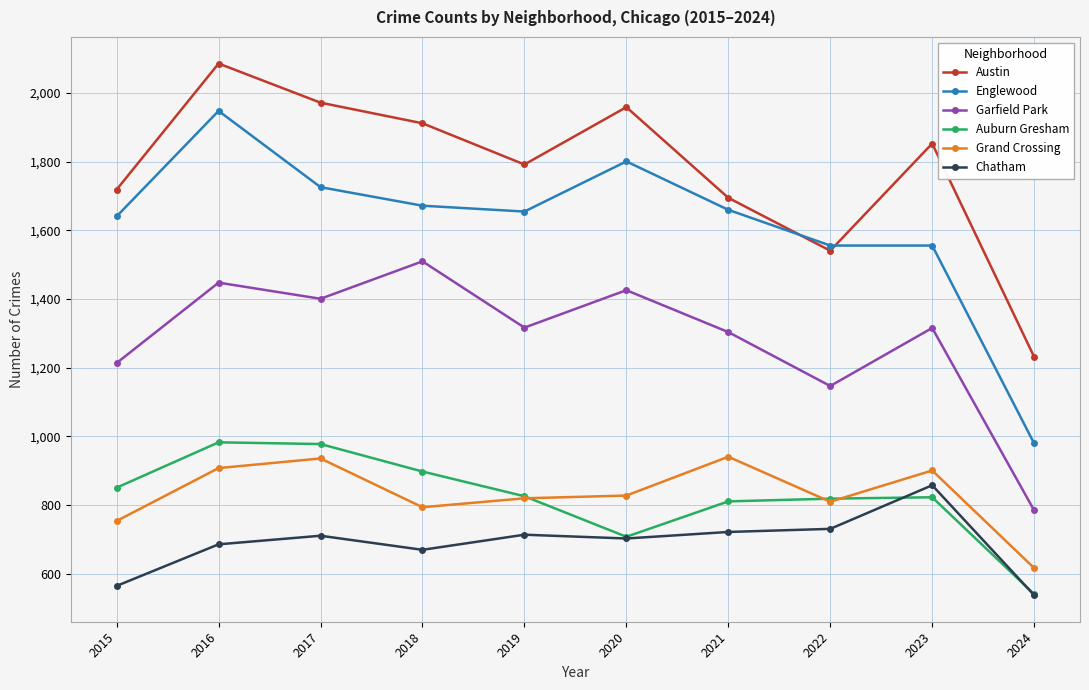

What is the value of the Garfield Park point at the 7th from the left?

1304